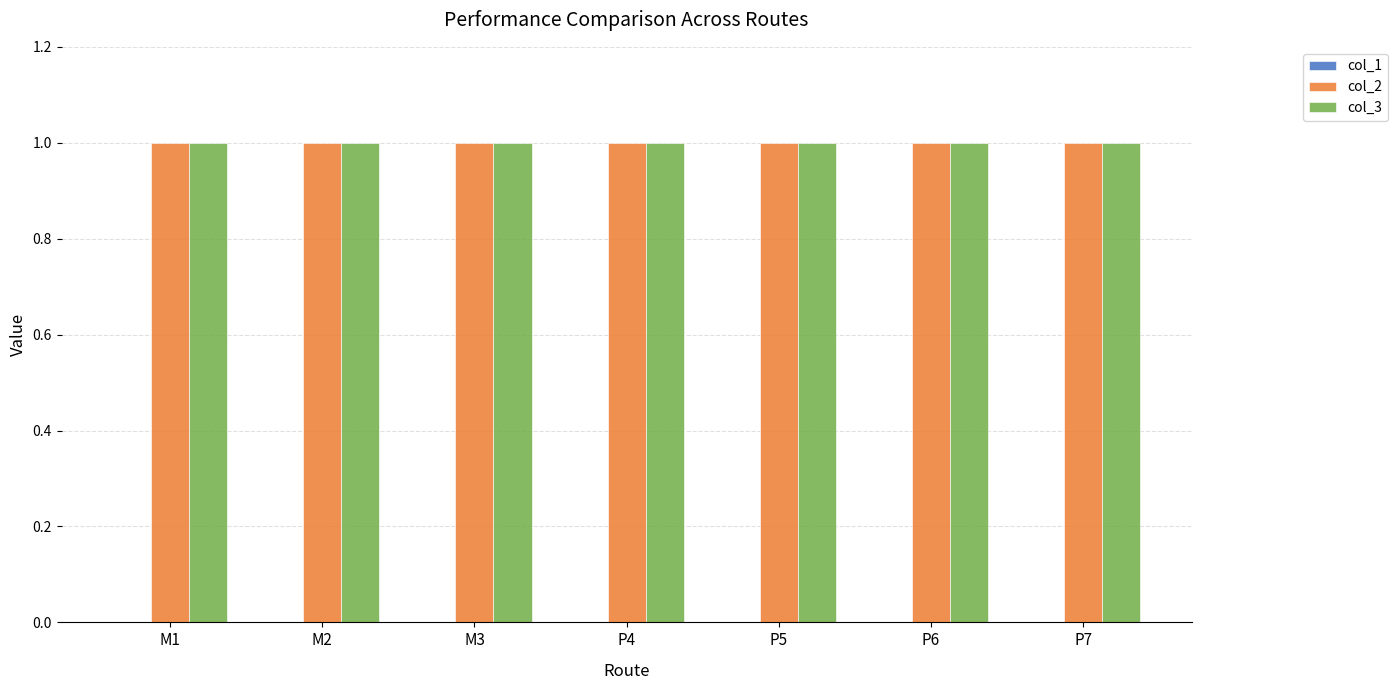

Is it true that col_2 equals 0 at P4?

False